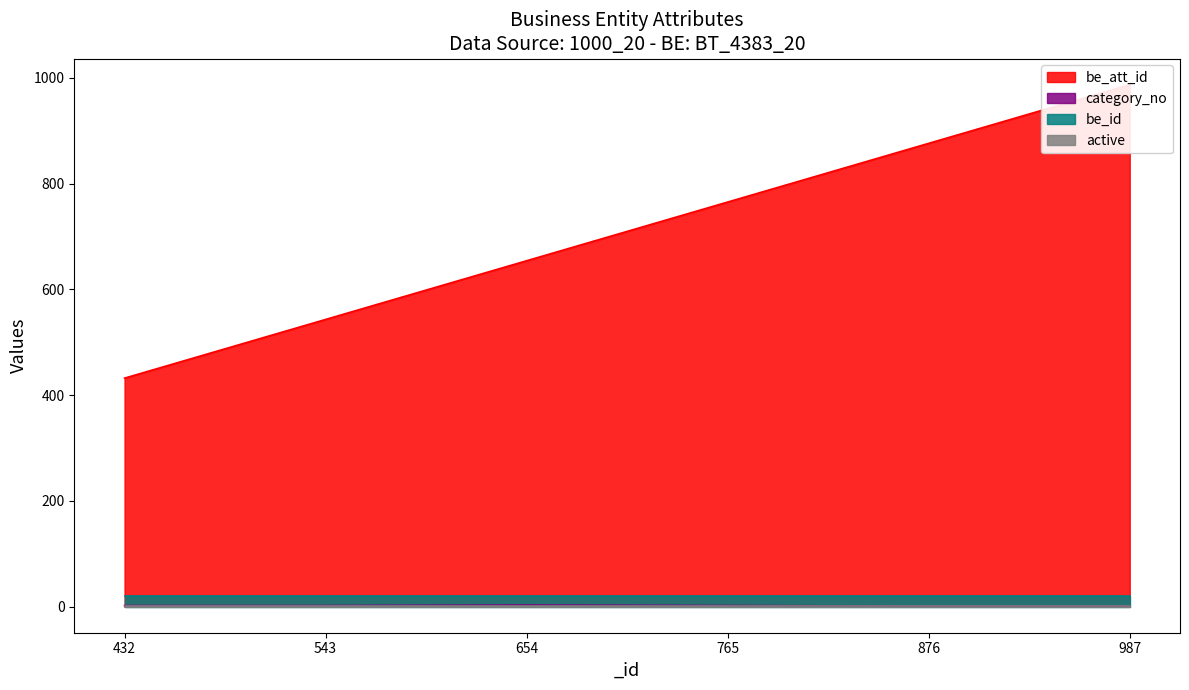

What is the lowest value of the be_att_id series?

432